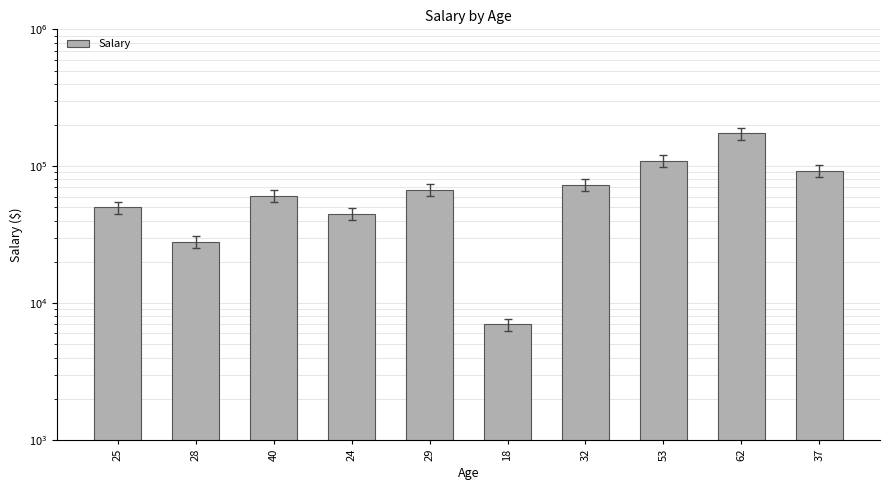

What is the sum of the values at 29 and 18?

74000